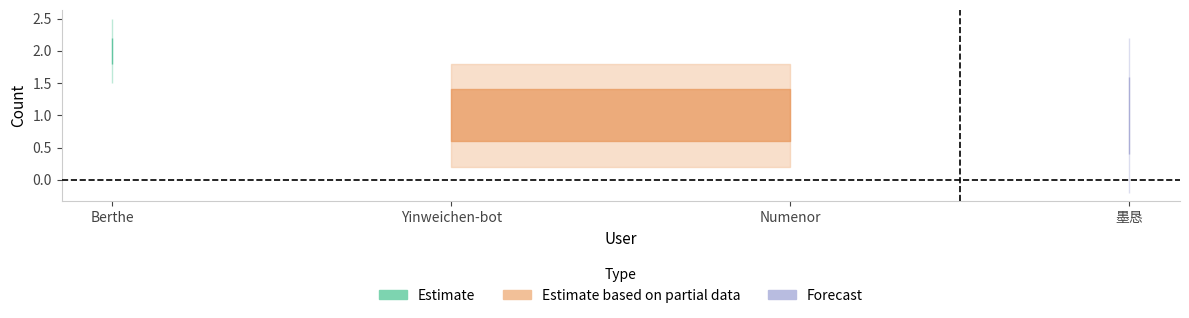

What is the approximate value at 墨恳?

1